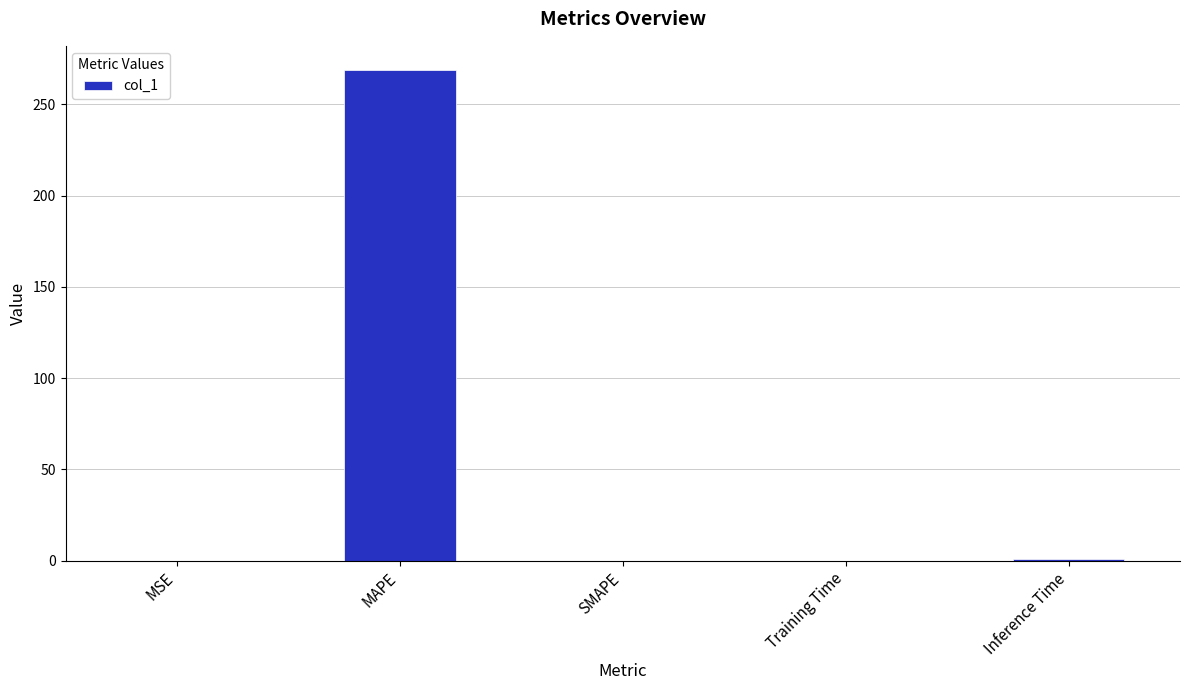

The value at SMAPE is 0.0. True or false?

True